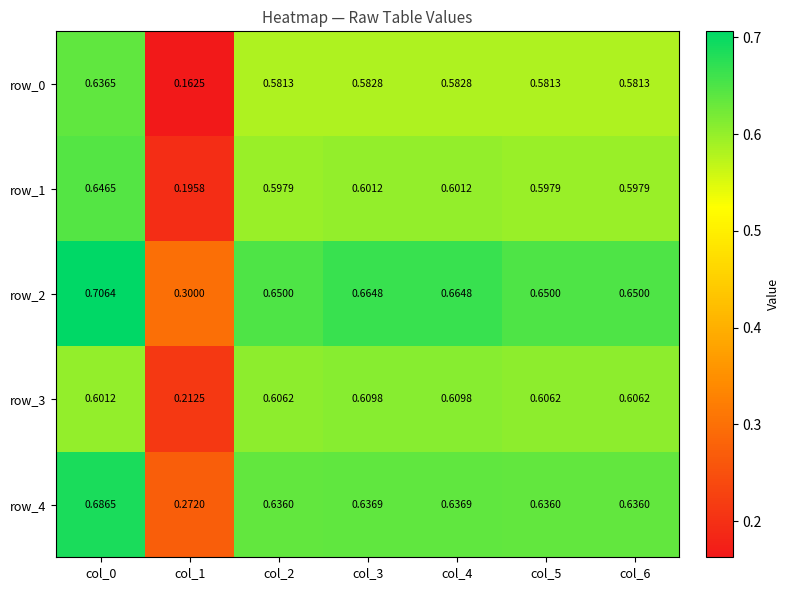

List the series in order of their peak value, highest first.

row_2, row_4, row_1, row_0, row_3